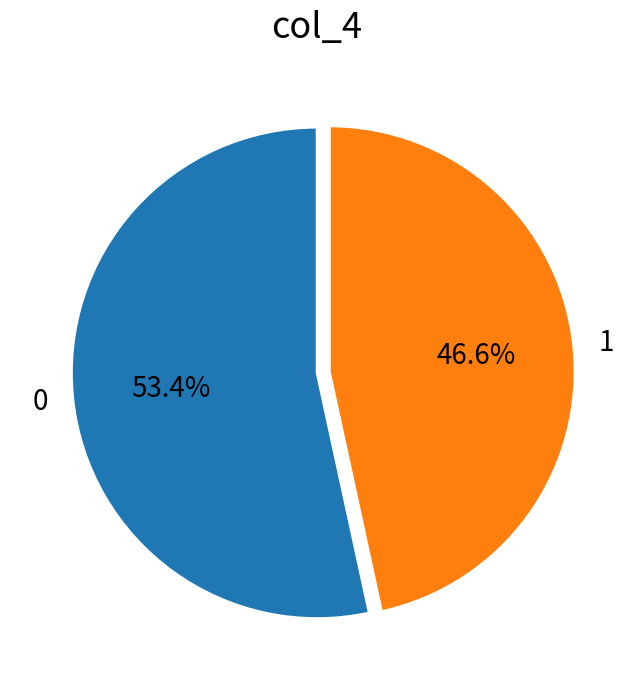

Count the number of slices in the pie.

2